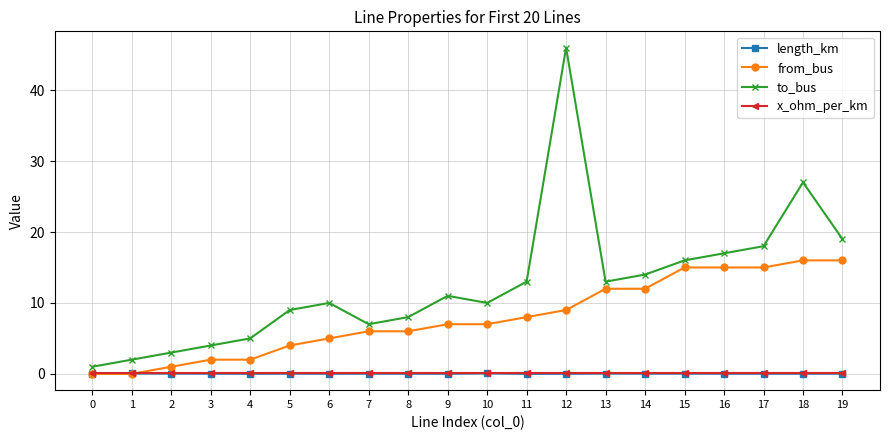

Which series has the widest spread of values?

to_bus